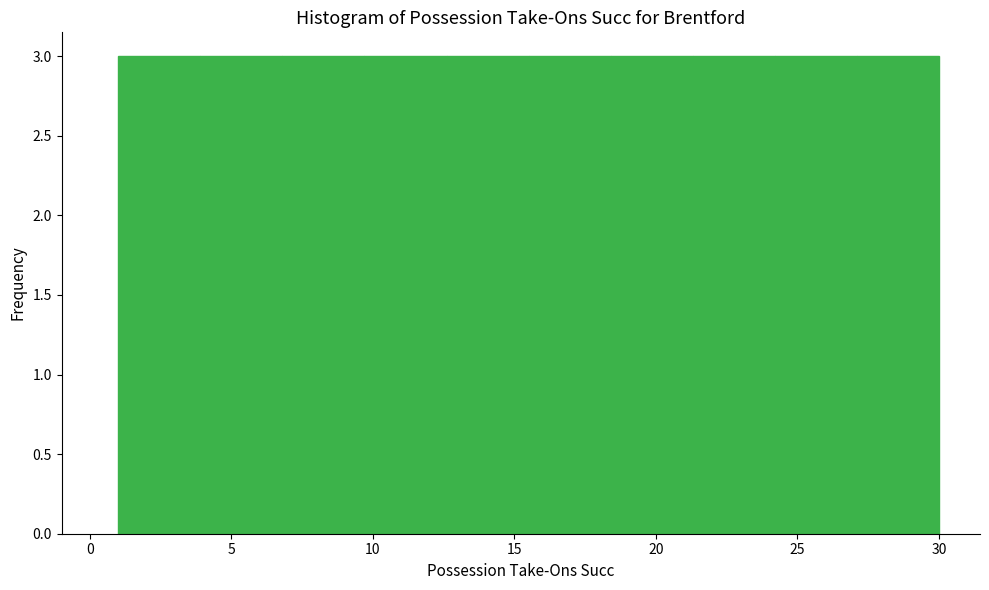

Reading left to right, transcribe this chart: for each bar, give the range it covers on the x-axis and its height. Neither the bar edges nor the heights are printed on the chart, so give them approximately, as read against the axes.

1.0 to 3.9: 3
3.9 to 6.8: 3
6.8 to 9.7: 3
9.7 to 12.6: 3
12.6 to 15.5: 3
15.5 to 18.4: 3
18.4 to 21.3: 3
21.3 to 24.2: 3
24.2 to 27.1: 3
27.1 to 30.0: 3